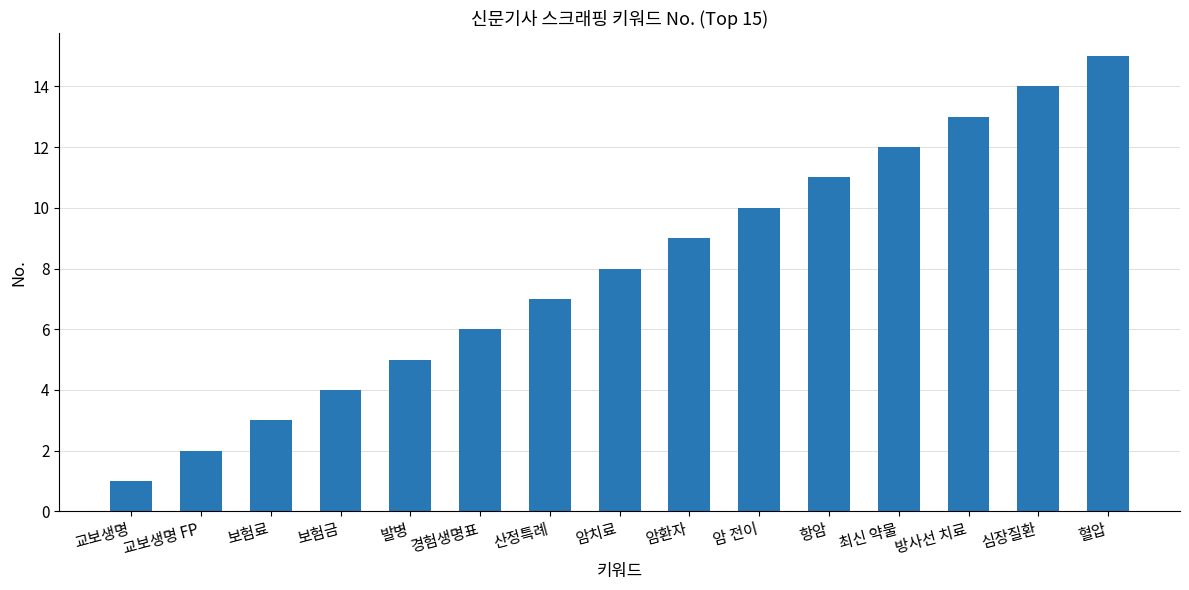

Is it true that the value at 교보생명 FP is 2?

True